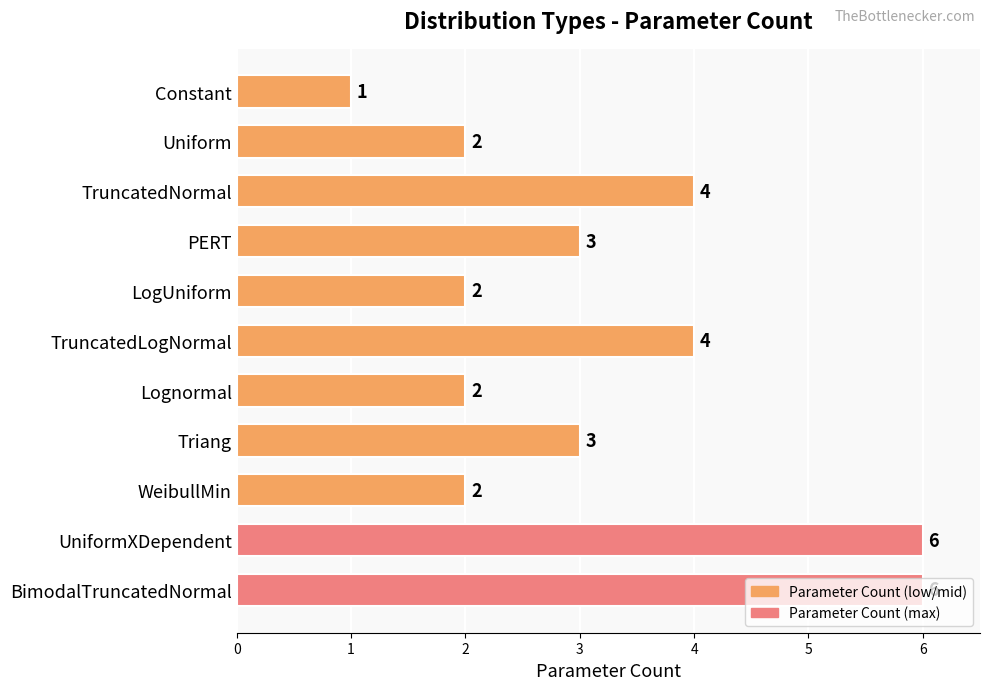

The value at UniformXDependent is 6. True or false?

True